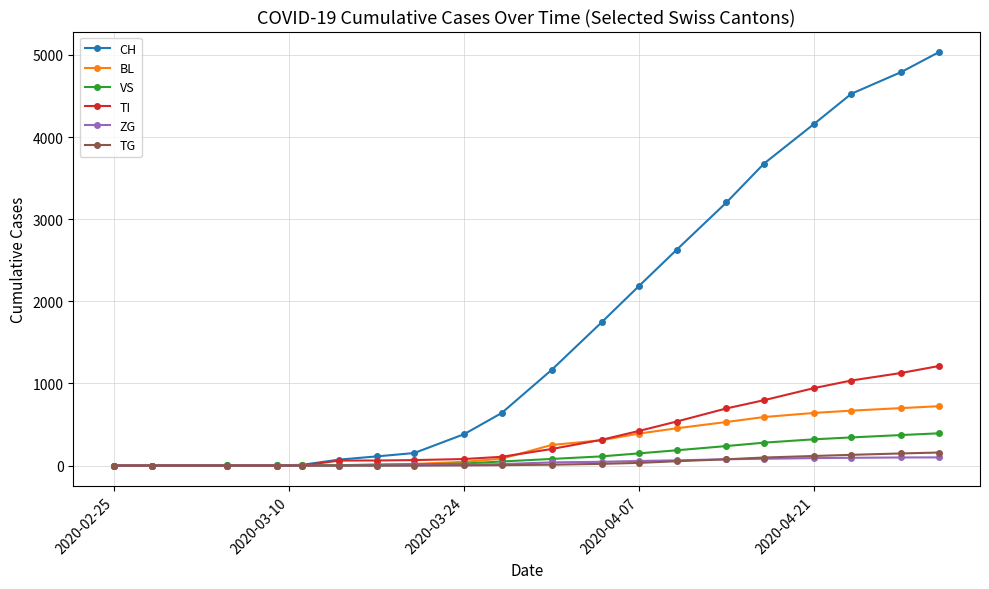

What is the maximum value for TI?

1212